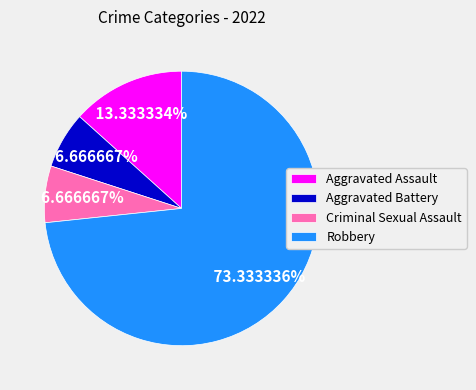

The Aggravated Battery slice represents 1% of the pie. True or false?

False